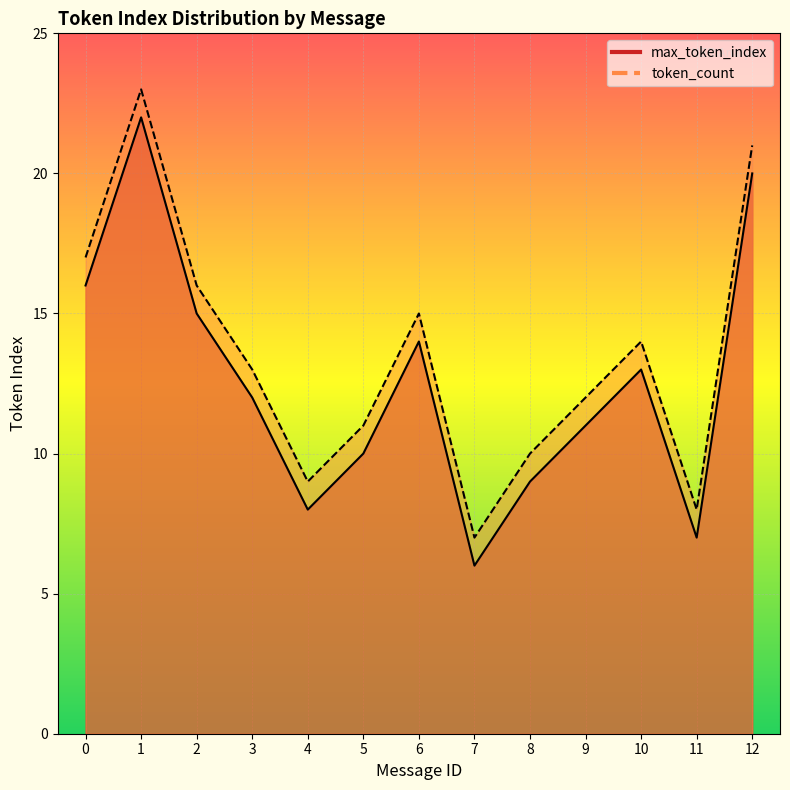

Where is the first local maximum for max_token_index?

1